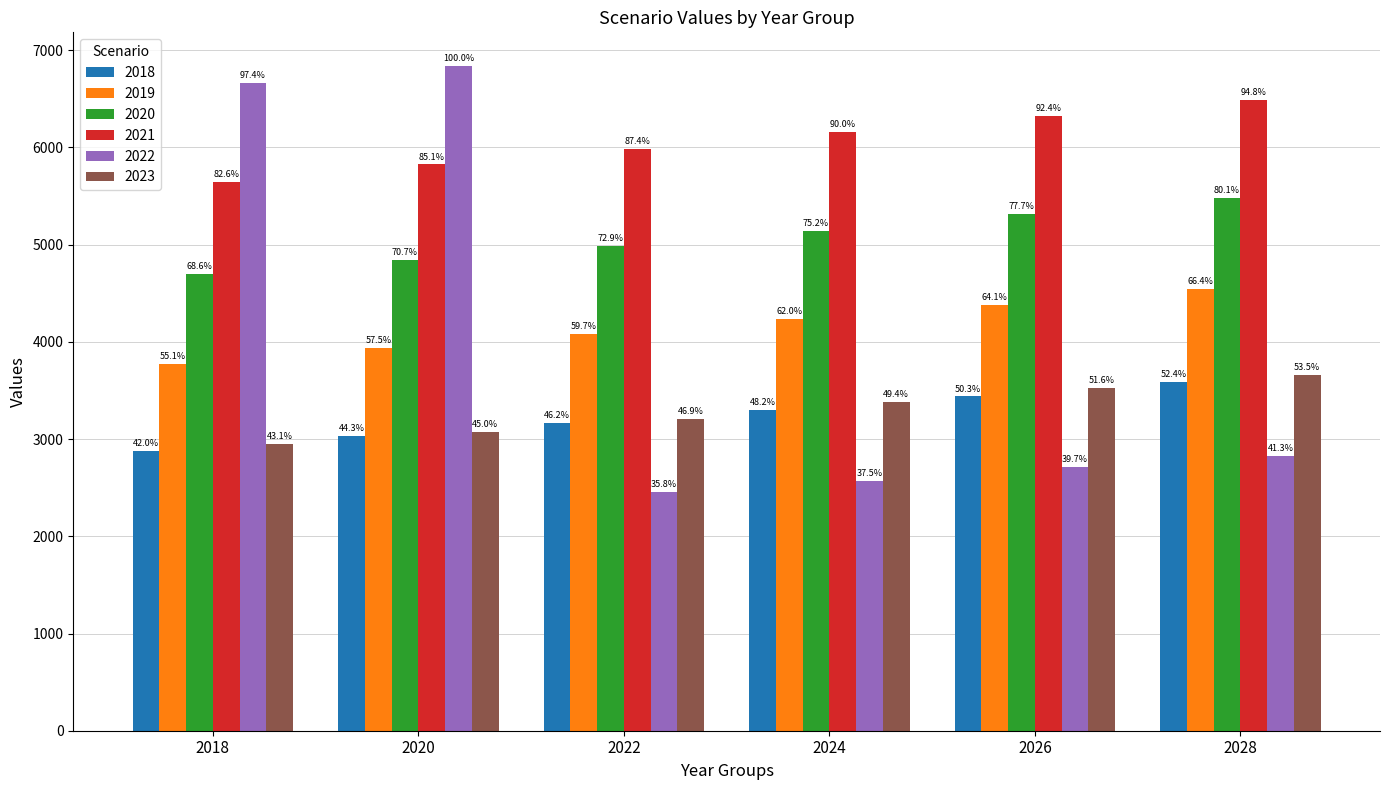

Reading left to right, what are all the values shown in this chart?

2018: 2875.2	3032.1	3161.7	3297.3	3438.9	3586.9
2019: 3772.8	3935.8	4085.1	4240.3	4384.3	4543.1
2020: 4695.2	4840.0	4989.5	5143.8	5315.0	5479.7
2021: 5649.7	5825.2	5981.6	6155.3	6320.0	6489.2
2022: 6663.2	6842.1	2452.0	2568.8	2713.8	2829.2
2023: 2949.7	3075.7	3207.3	3383.0	3528.5	3663.5